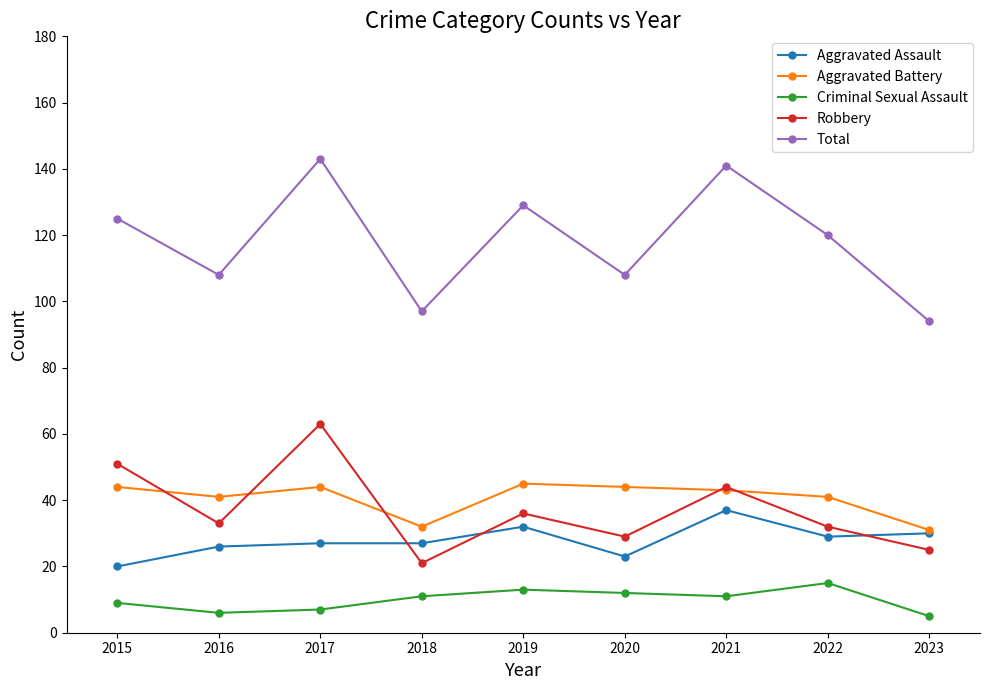

What is the sum of all Aggravated Assault values?

251